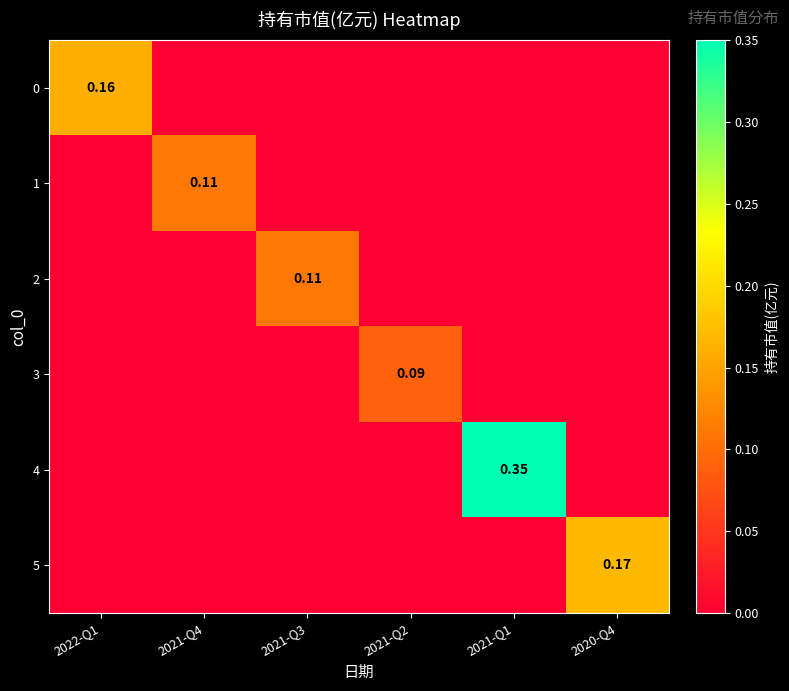

Count the number of data series in this chart.

6